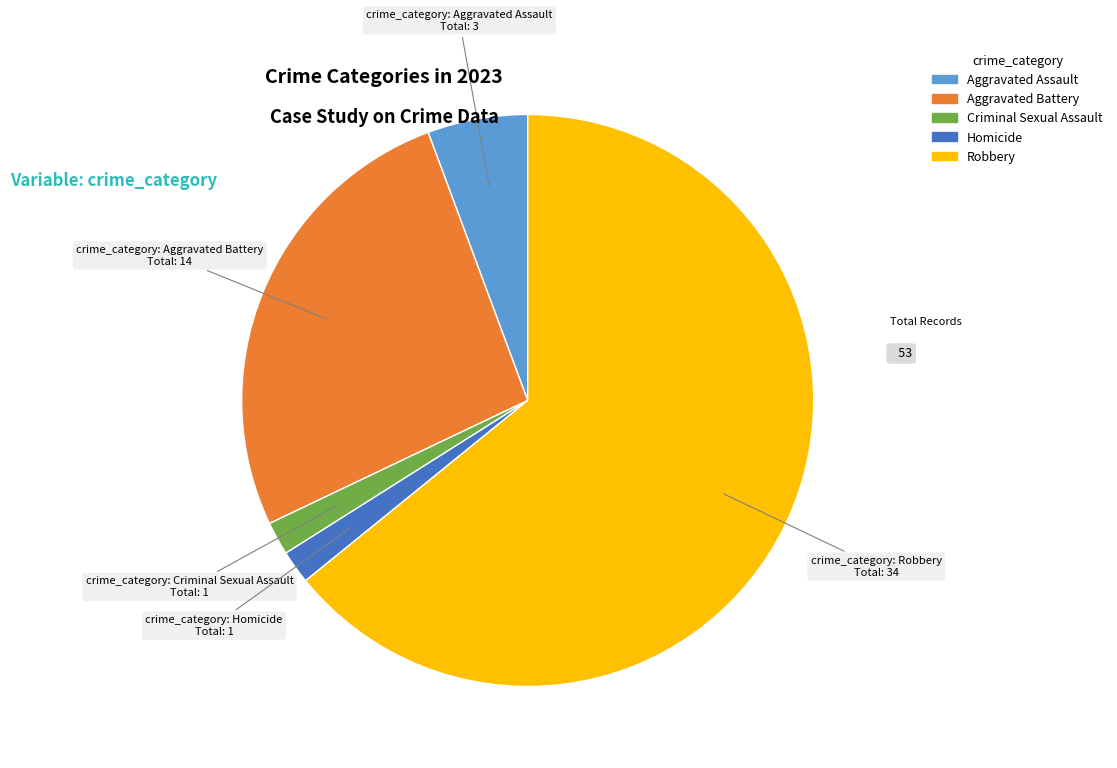

Does Robbery represent more than half of the total?

Yes